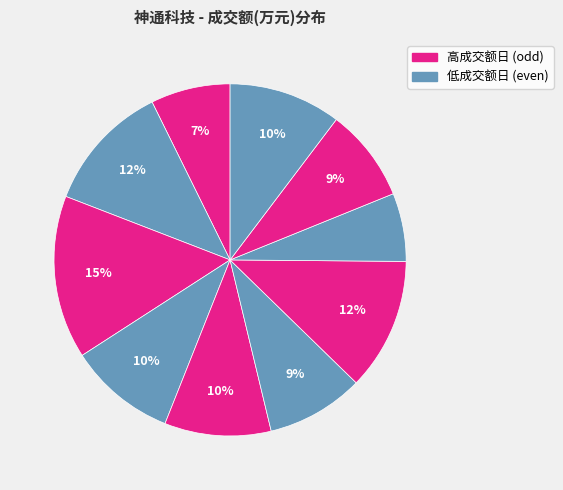

To the nearest percent, what is the difference between the largest and smallest slice percentages?

9%